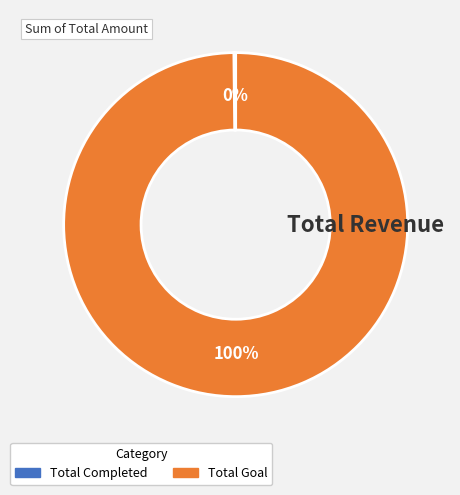

What is the majority slice?

Total Goal